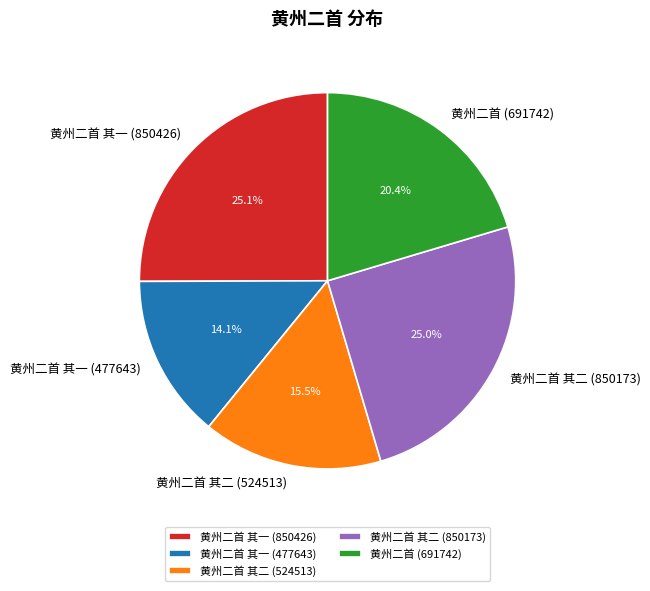

How many slices are in this pie chart?

5